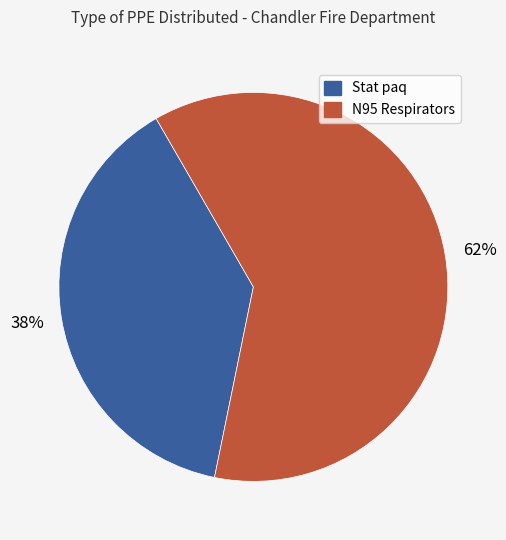

To the nearest percent, what is the average slice percentage?

50%